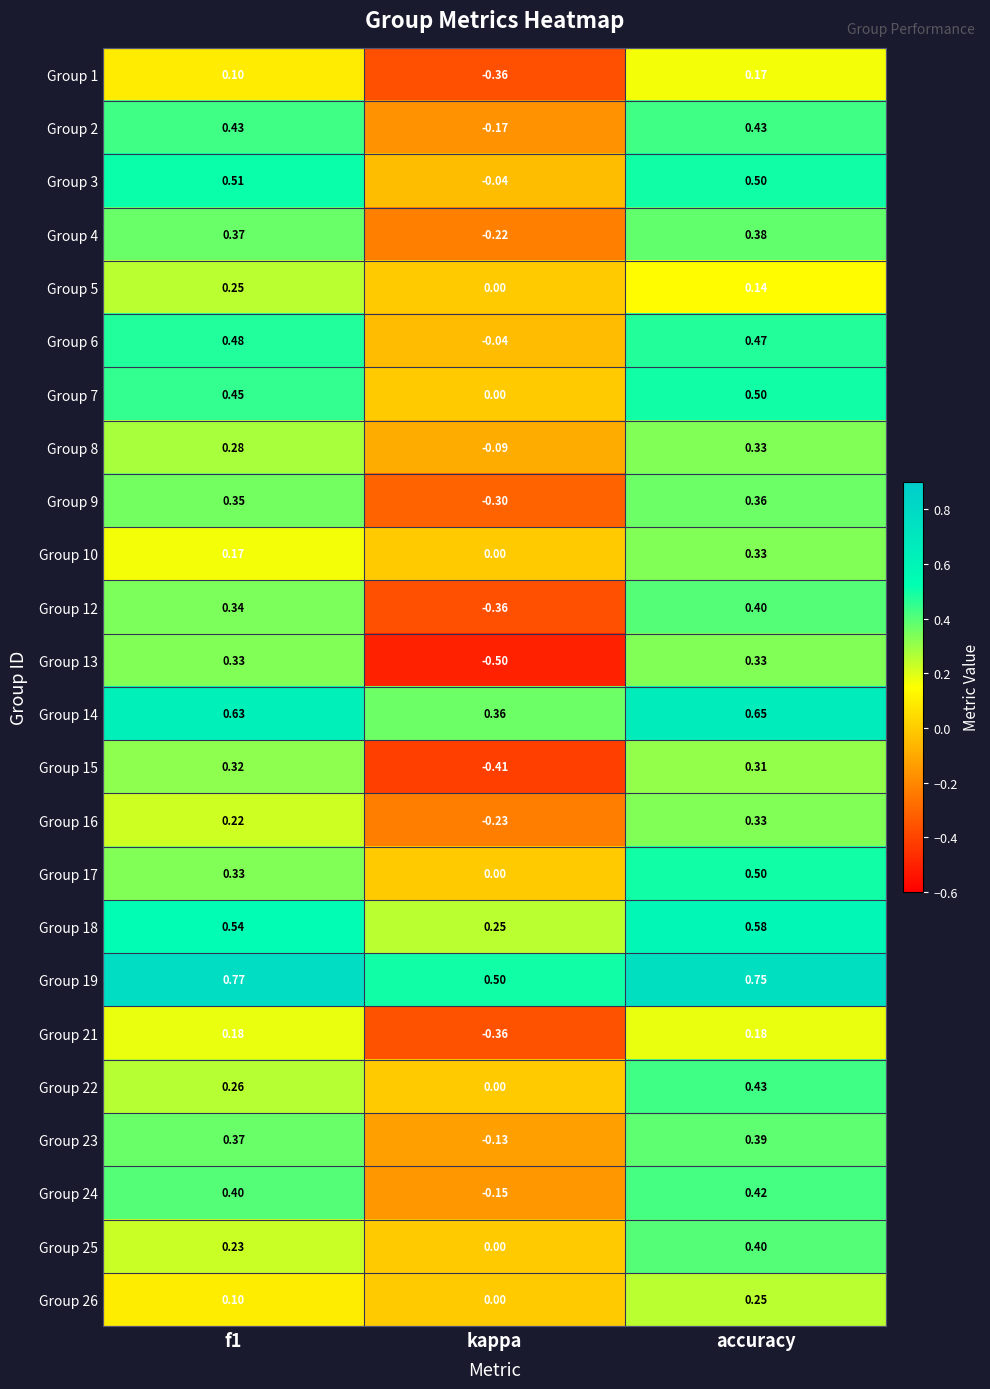

Count the number of categories in the chart.

3